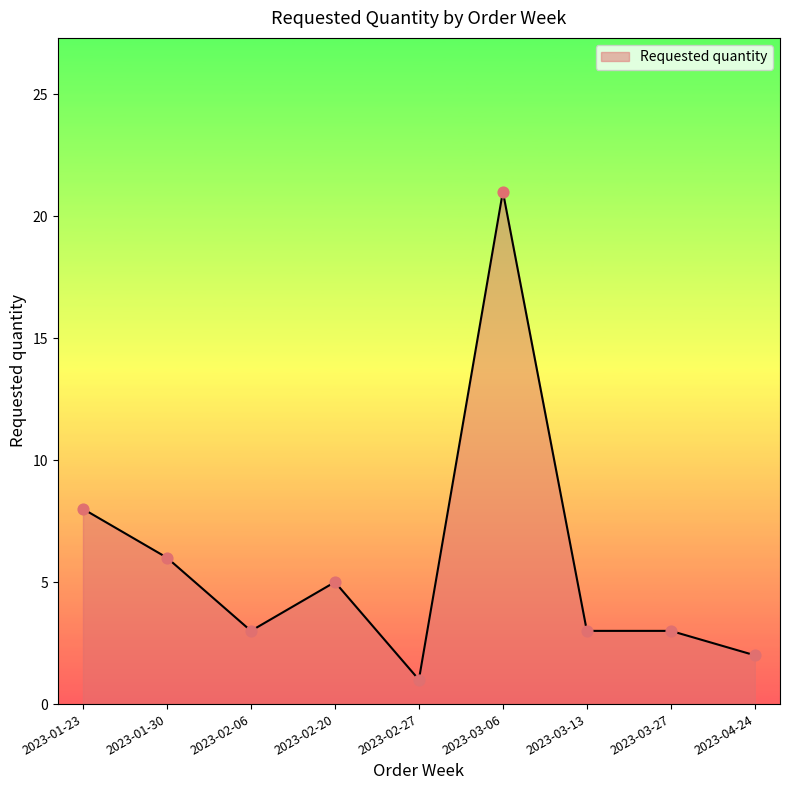

Approximately how many times larger is the value at 2023-03-13 compared to 2023-02-27?

3.0